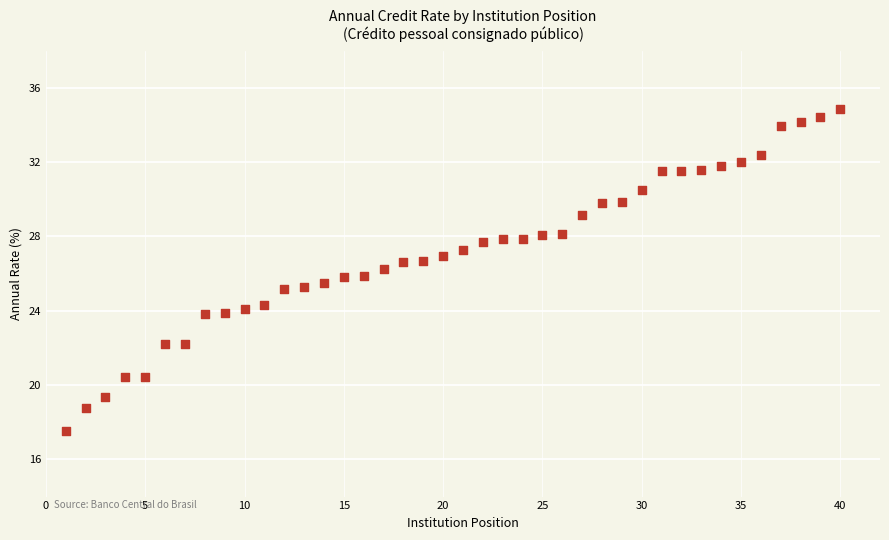

What is the range of Y values (max minus min)?

17.3